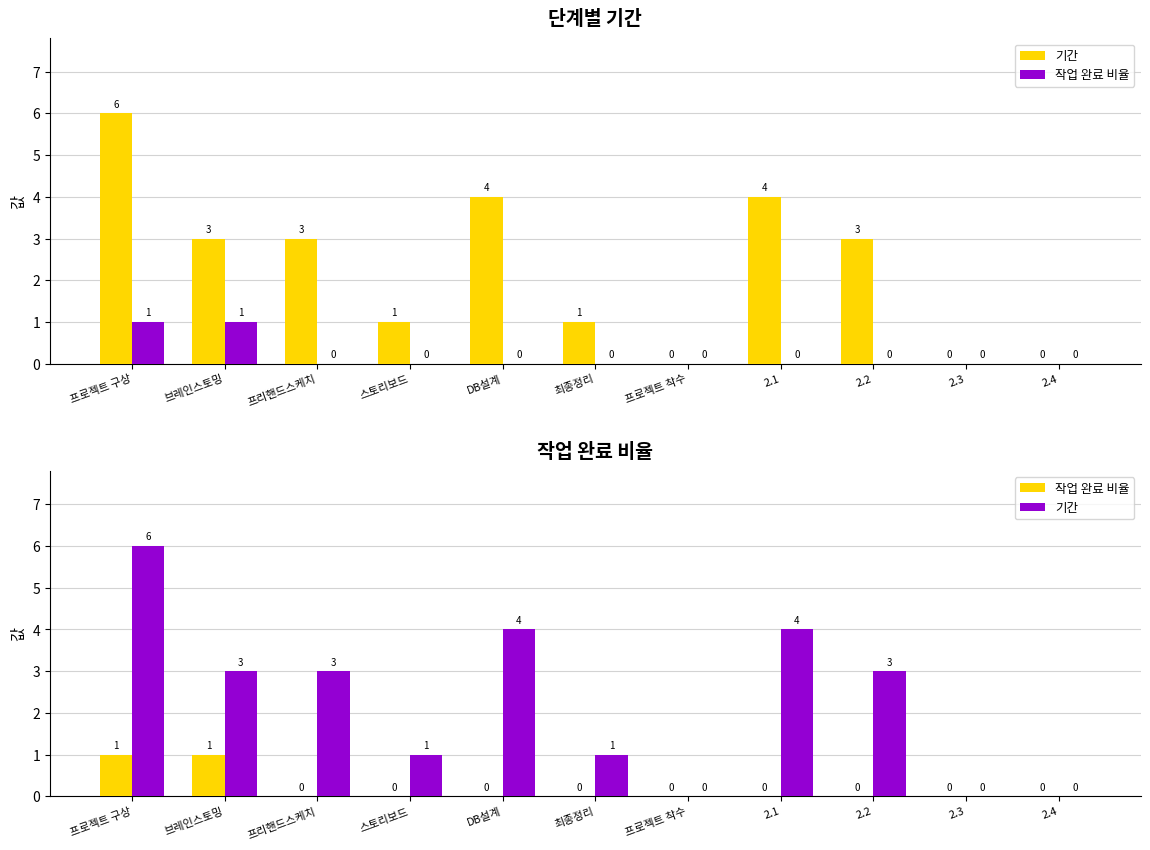

Which series has the largest range (max minus min)?

기간